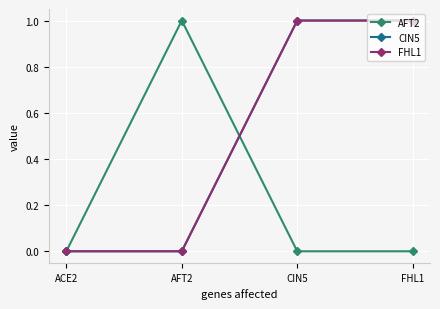

True or false: AFT2 and CIN5 intersect in this chart.

True